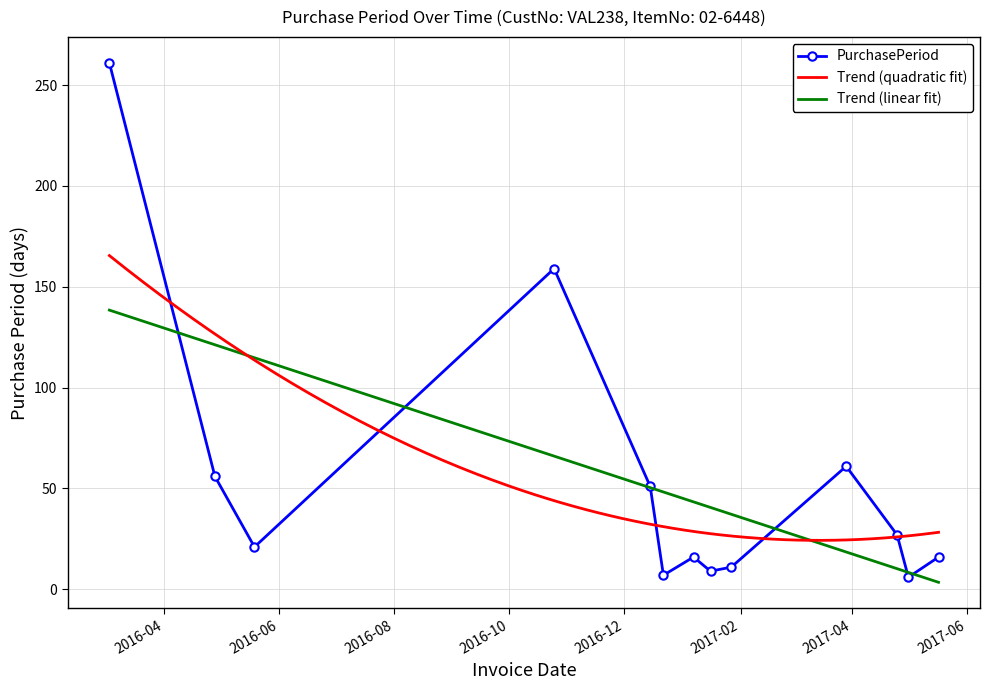

What position from the right is 2017-01-27?

5